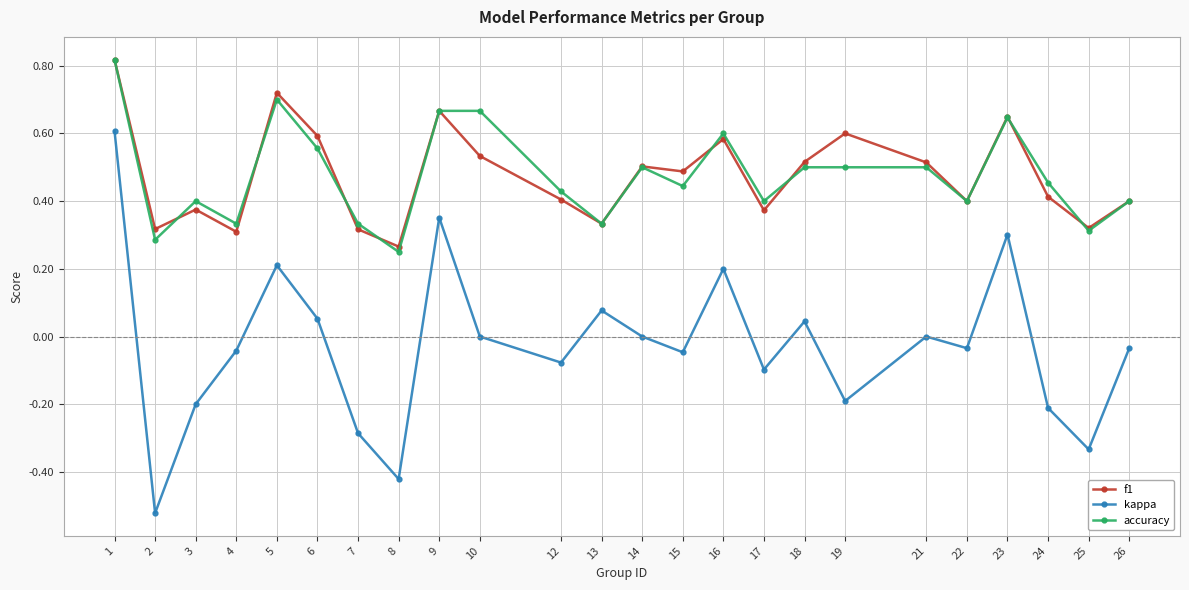

At which category does kappa reach its first local peak?

5